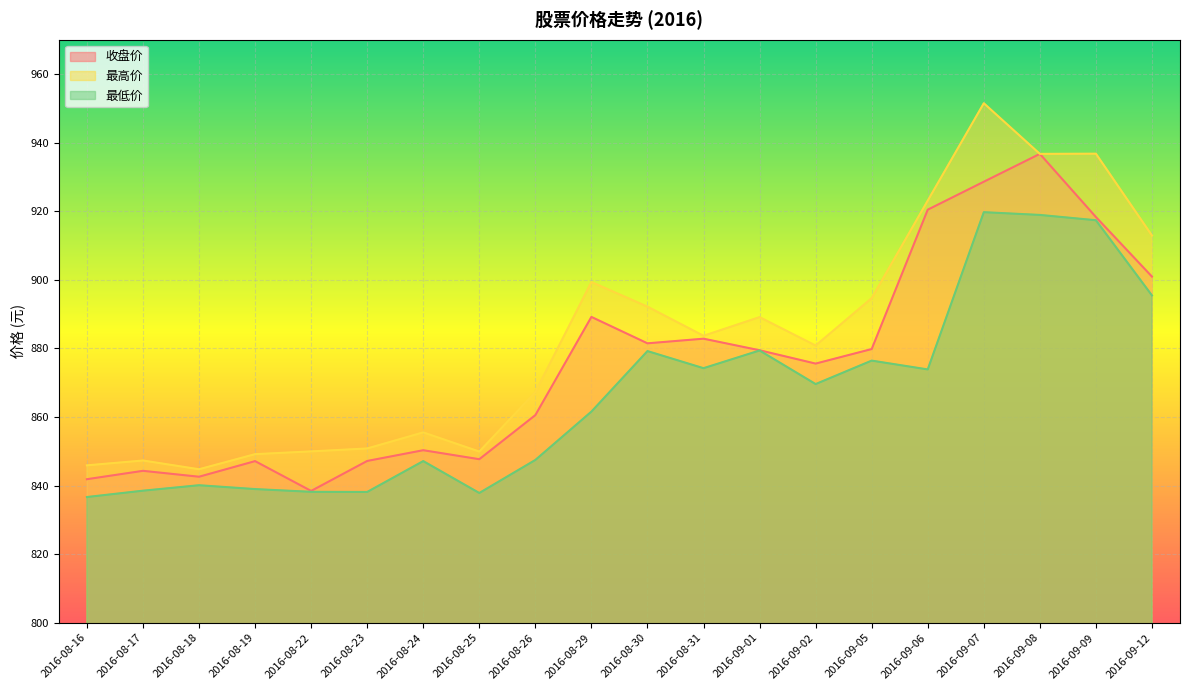

The 最高价 series shows 260.1 at 2016-09-06. True or false?

False